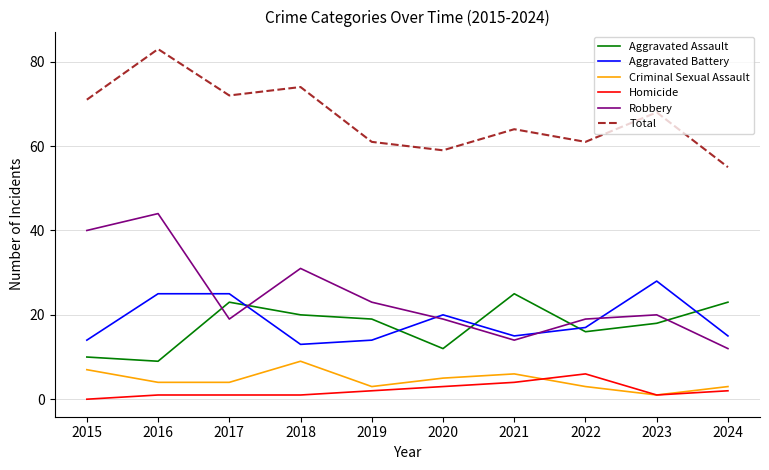

Is the value of Total at 2019 greater than the value of Homicide at 2015?

Yes